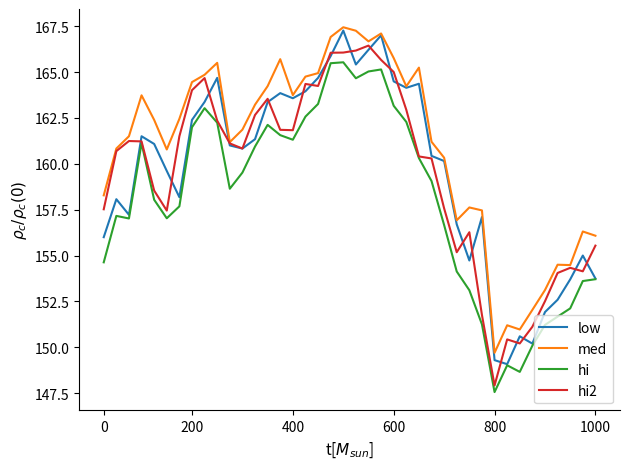

Which series has the largest total across all categories?

med